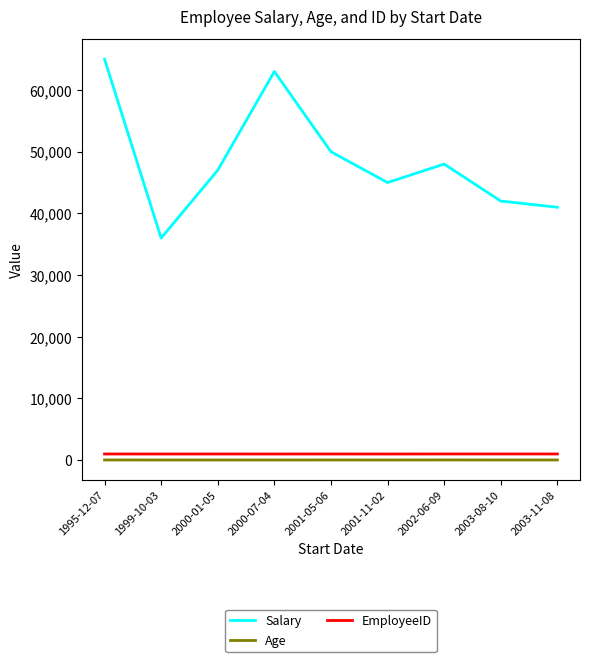

Is it true that Age equals 30 at 1999-10-03?

True